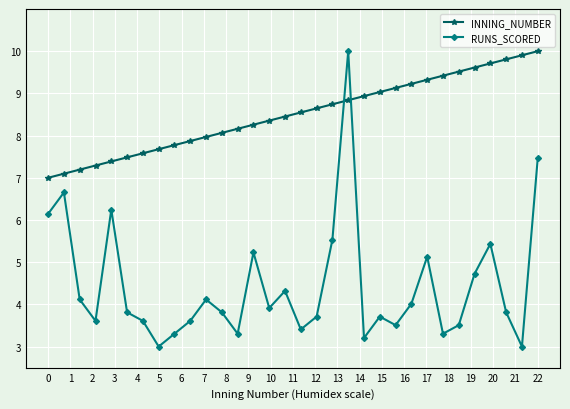

In RUNS_SCORED, how many points are lower than both neighbors (excluding endpoints)?

9